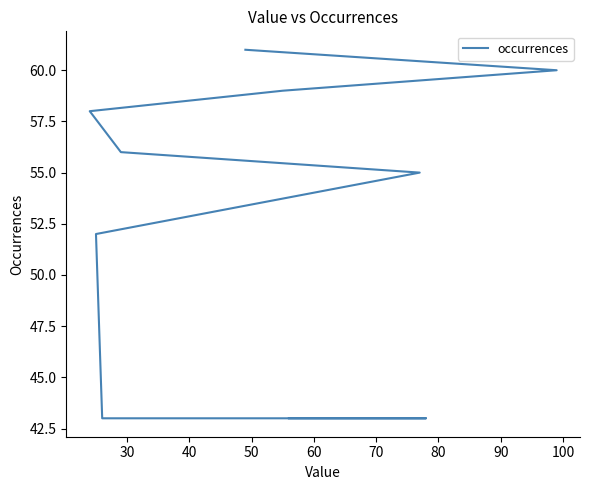

Is it true that the value at 90 is 20?

False